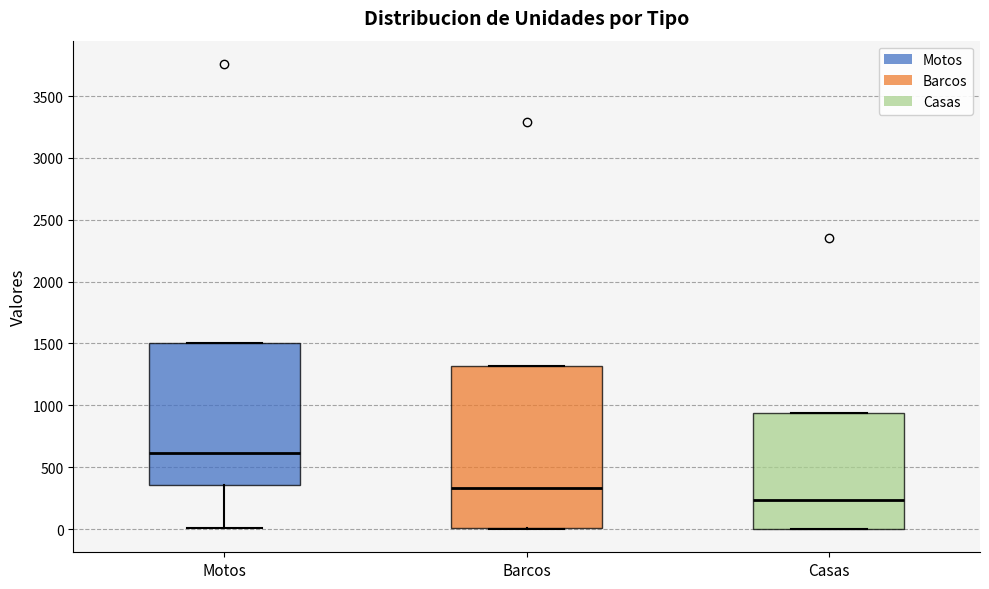

Reading left to right, read every box against the y-axis: the position of its median line, the range the box covers, and the ends of its whiskers. The values are not printed on the chart, so give them approximately, as read against the axis.

Motos: median 600, box 350 to 1500, whiskers 0 to 1500
Barcos: median 350, box 0 to 1300, whiskers 0 to 1300
Casas: median 250, box 0 to 950, whiskers 0 to 950